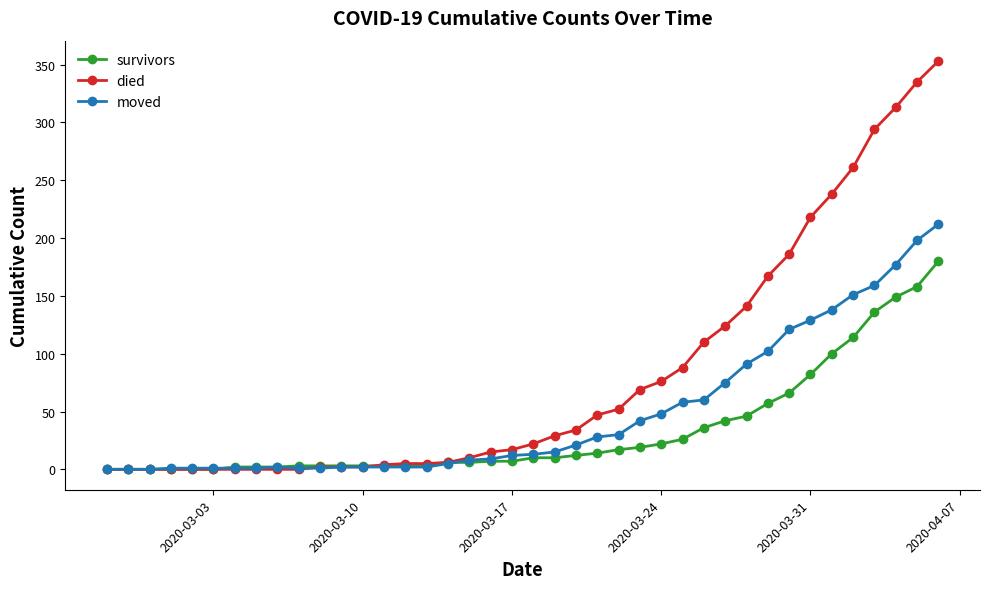

How many categories are shown in the chart?

40